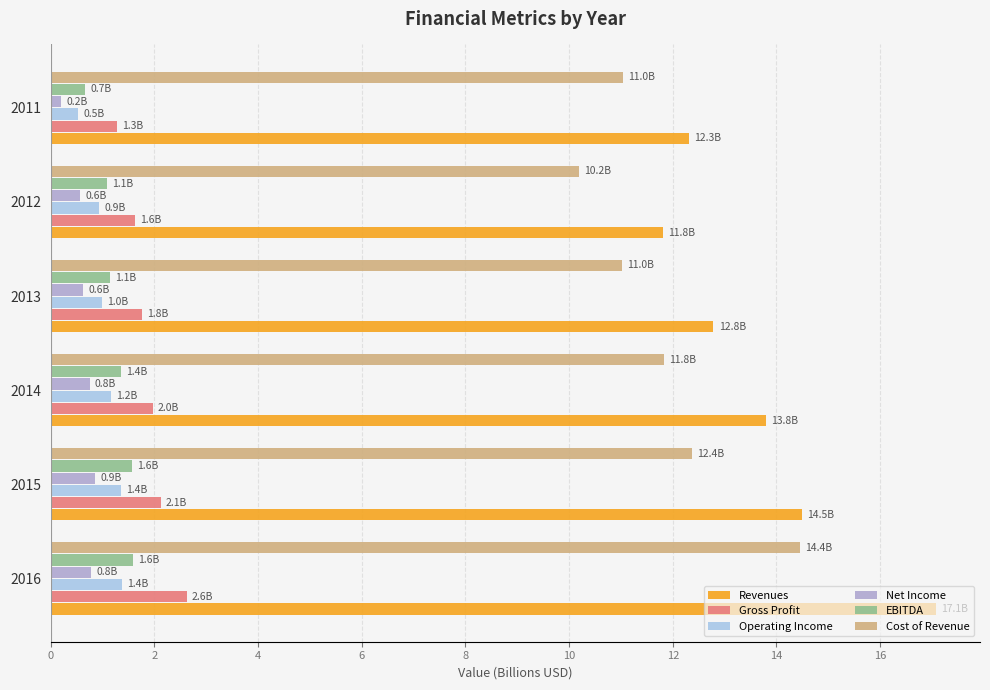

Is it true that Cost of Revenue equals 7.7 at 2014?

False